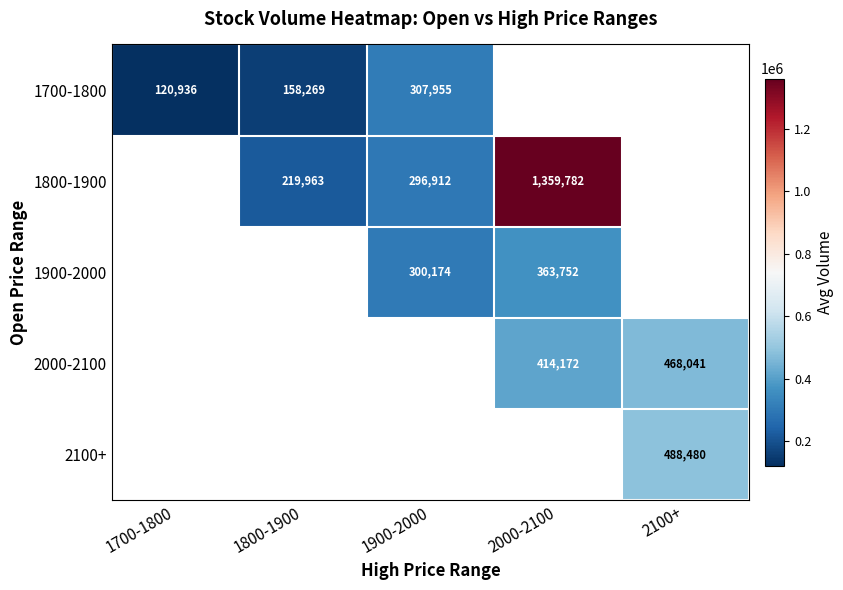

What is the difference between the 1700-1800 values at 1900-2000 and 1800-1900?

149686